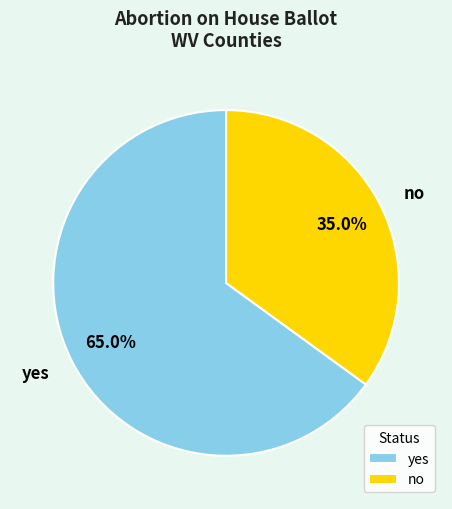

Which category has the smallest portion of the pie?

no